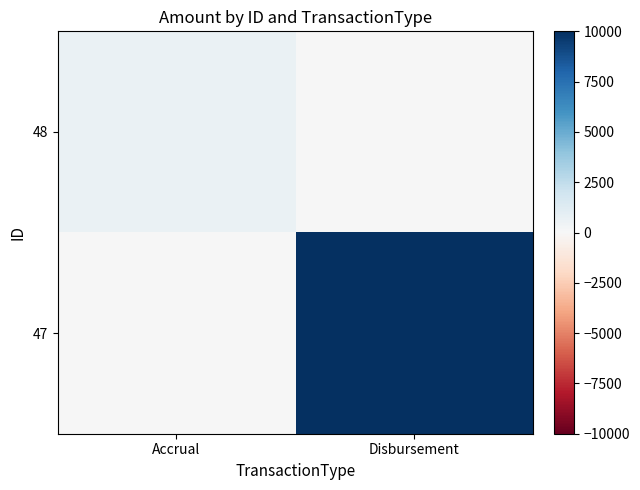

What is the spread (max minus min) of values at Accrual?

685.1